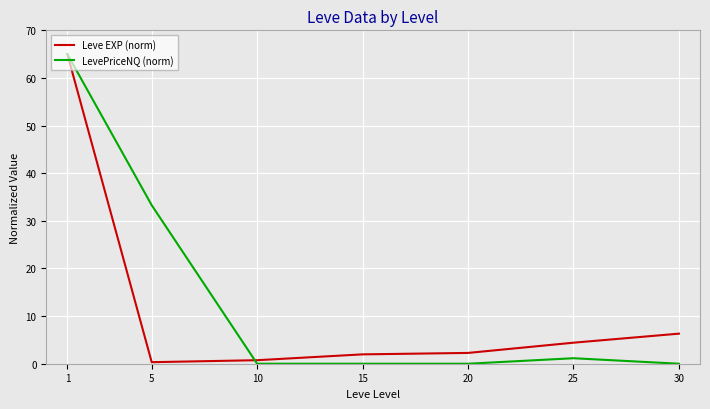

At how many categories does at least one series exceed 56?

1